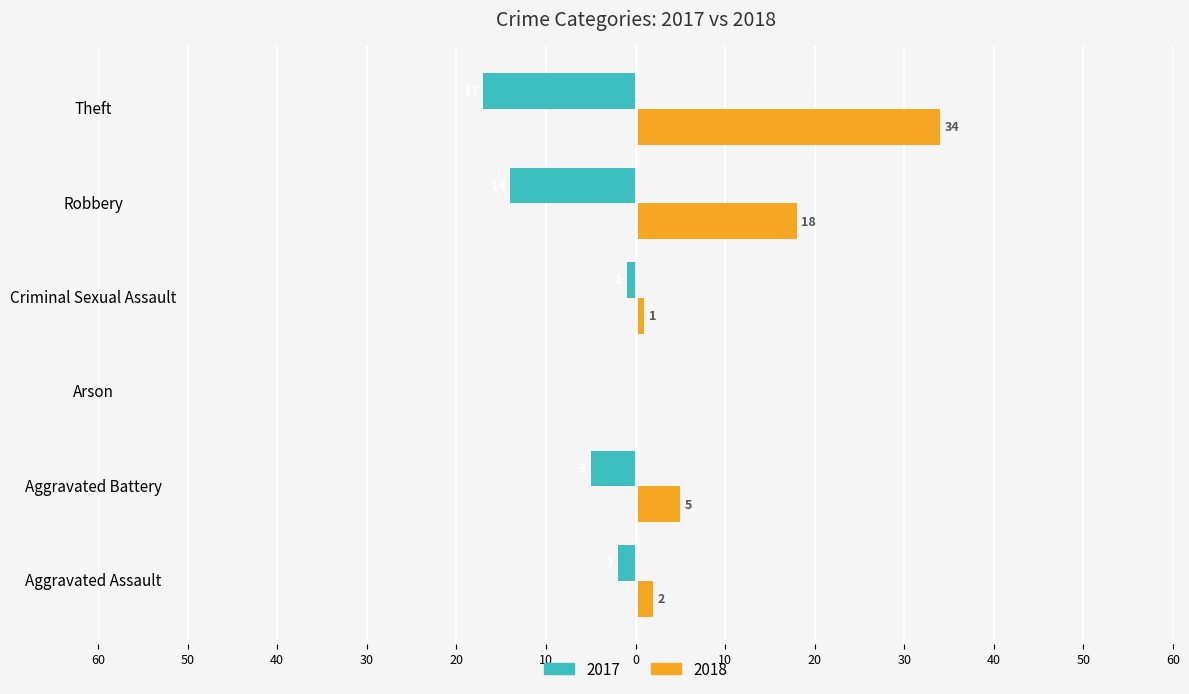

How many values in the 2017 series exceed -2?

2